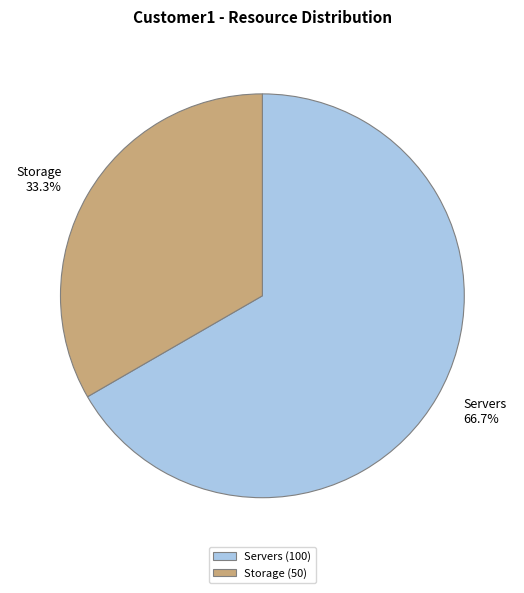

Which has a higher value, Servers or Storage?

Servers